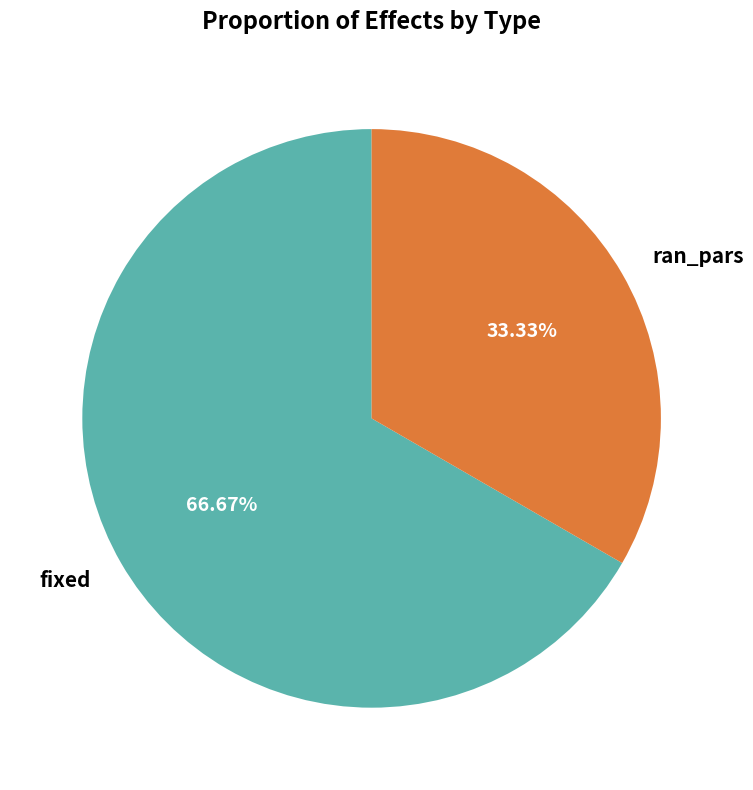

How many slices are in this pie chart?

2